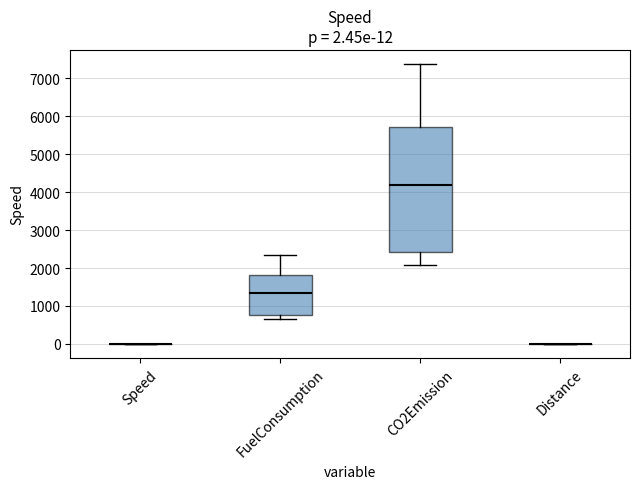

Comparing the boxes themselves (not the whiskers), which one is the tallest?

CO2Emission